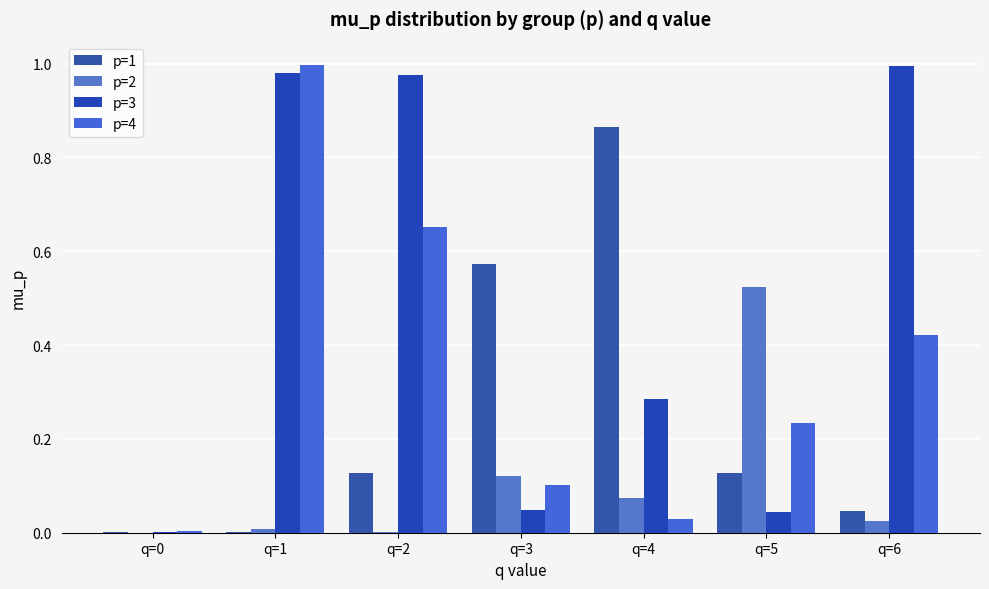

Reading left to right, list all the values displayed in this chart.

p=1: q=0=0.0	q=1=0.0	q=2=0.1	q=3=0.6	q=4=0.9	q=5=0.1	q=6=0.0
p=2: q=0=0.0	q=1=0.0	q=2=0.0	q=3=0.1	q=4=0.1	q=5=0.5	q=6=0.0
p=3: q=0=0.0	q=1=1.0	q=2=1.0	q=3=0.0	q=4=0.3	q=5=0.0	q=6=1.0
p=4: q=0=0.0	q=1=1.0	q=2=0.7	q=3=0.1	q=4=0.0	q=5=0.2	q=6=0.4